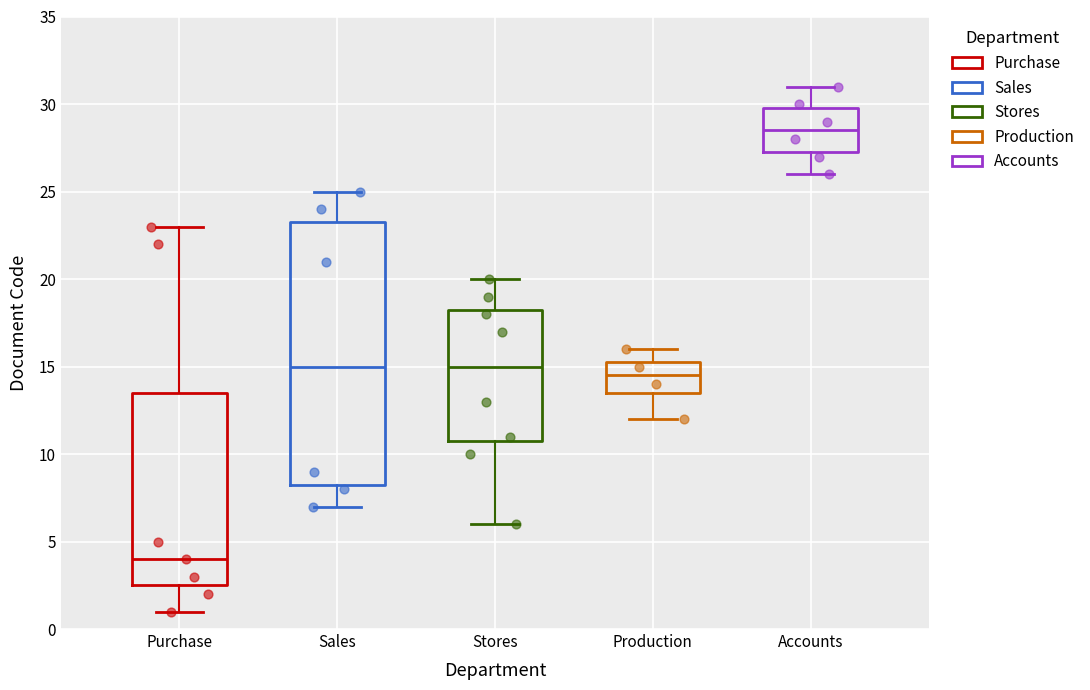

Which box is the tallest, from its lower edge to its upper edge?

Sales